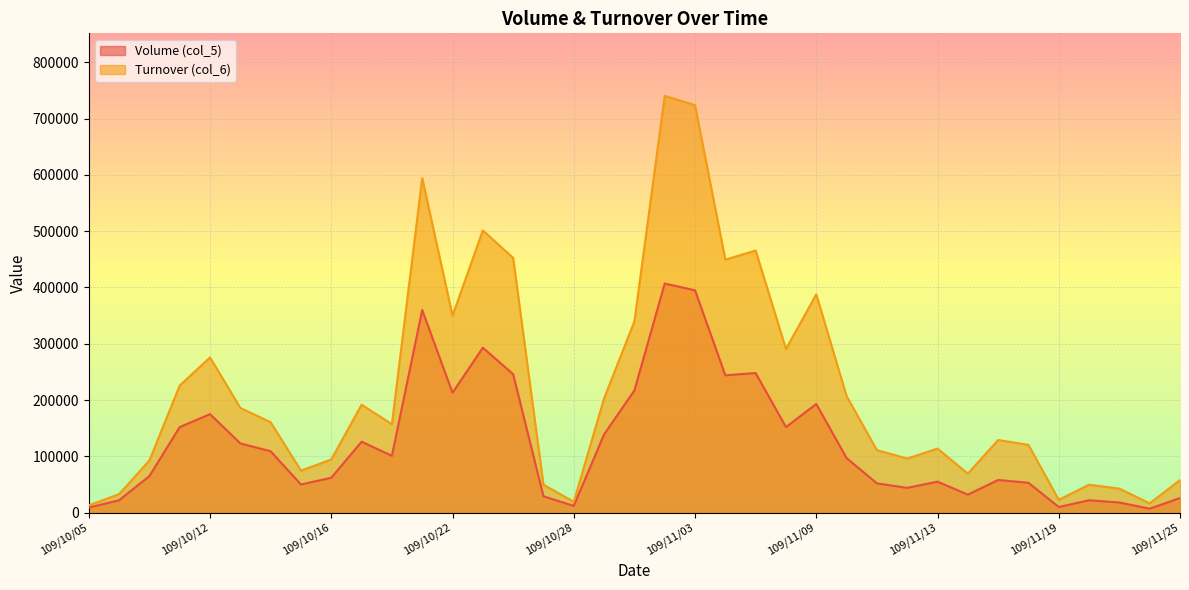

How many lines are shown in the chart?

2